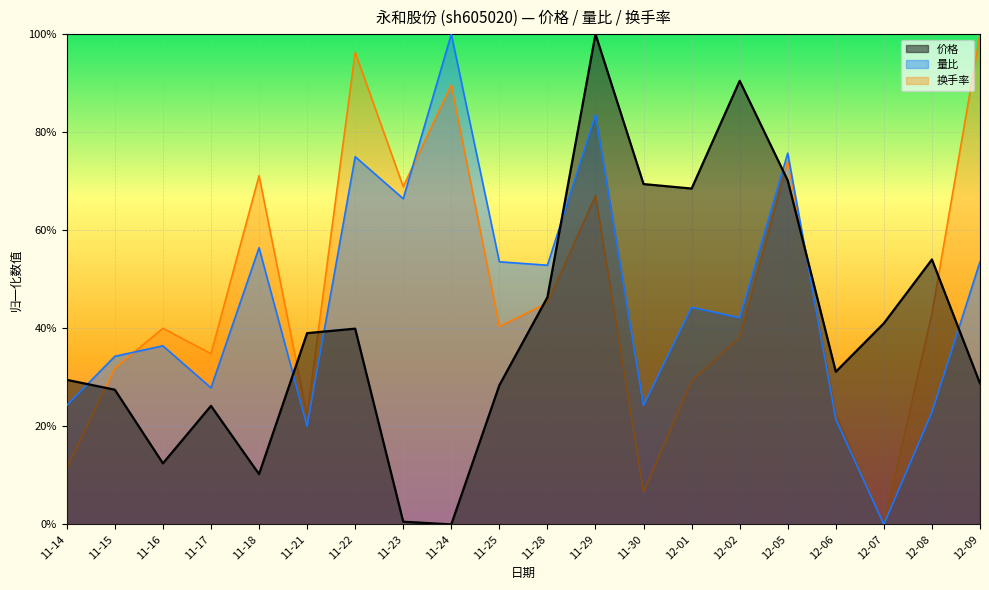

What is the total value across all series at 12-01?

1.4